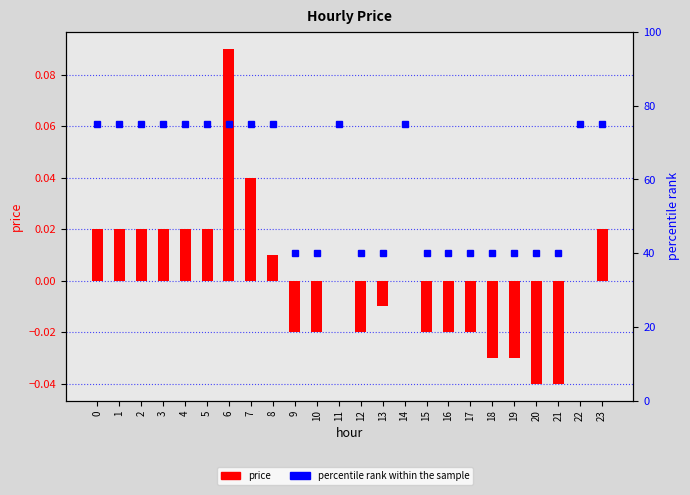

What is the highest value of the price series?

0.1